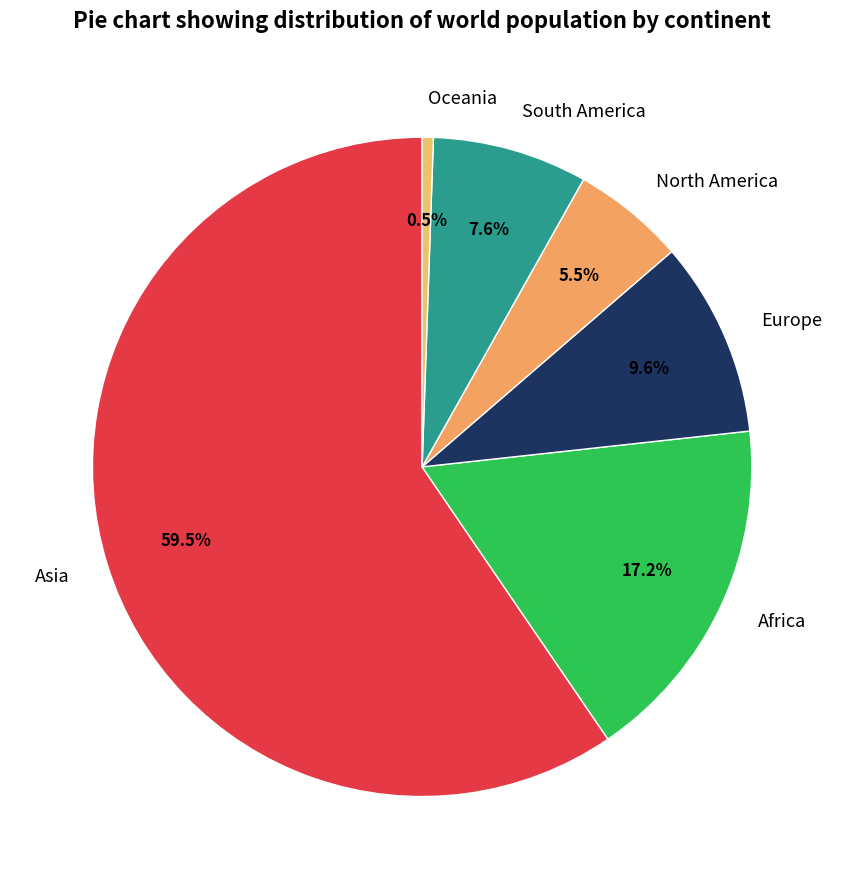

Is it true that Oceania is 12% of the pie?

False